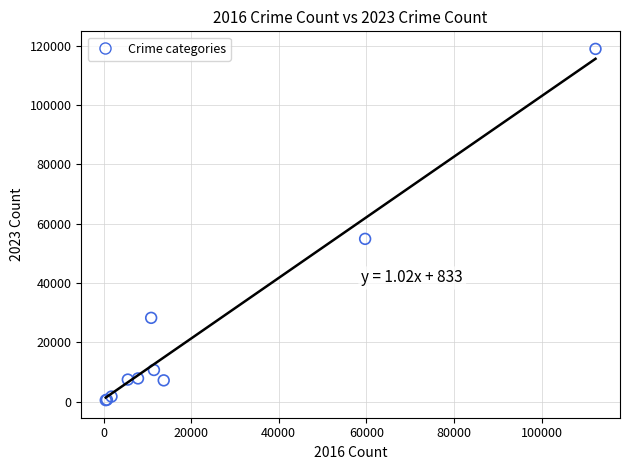

What Y value in the scatter plot is closest to 59675?

54841